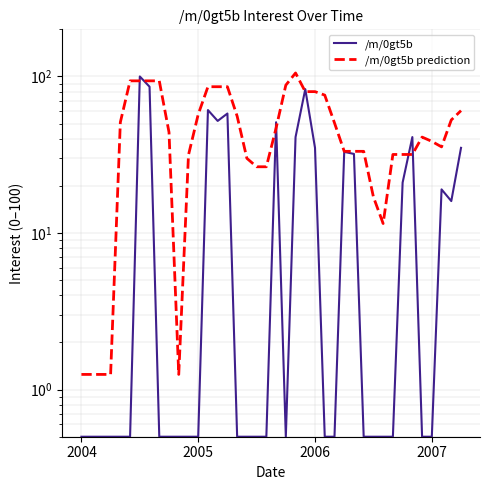

What position from the left is 39?

40